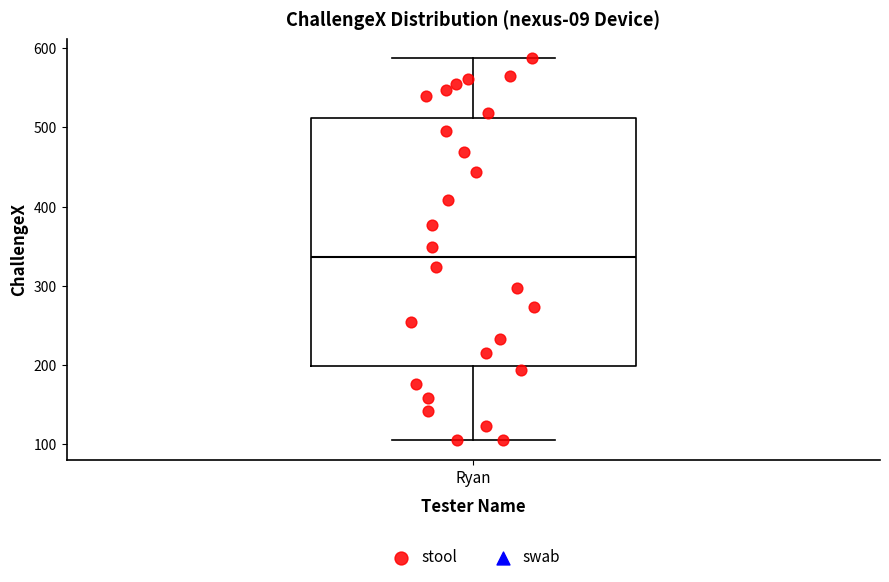

Transcribe this box plot: give where the median line is, the range the box spans, and where the two whiskers end, as read against the y-axis. The values are not printed on the chart, so give them approximately, as read against the axis.

median 340, box 200 to 510, whiskers 110 to 590